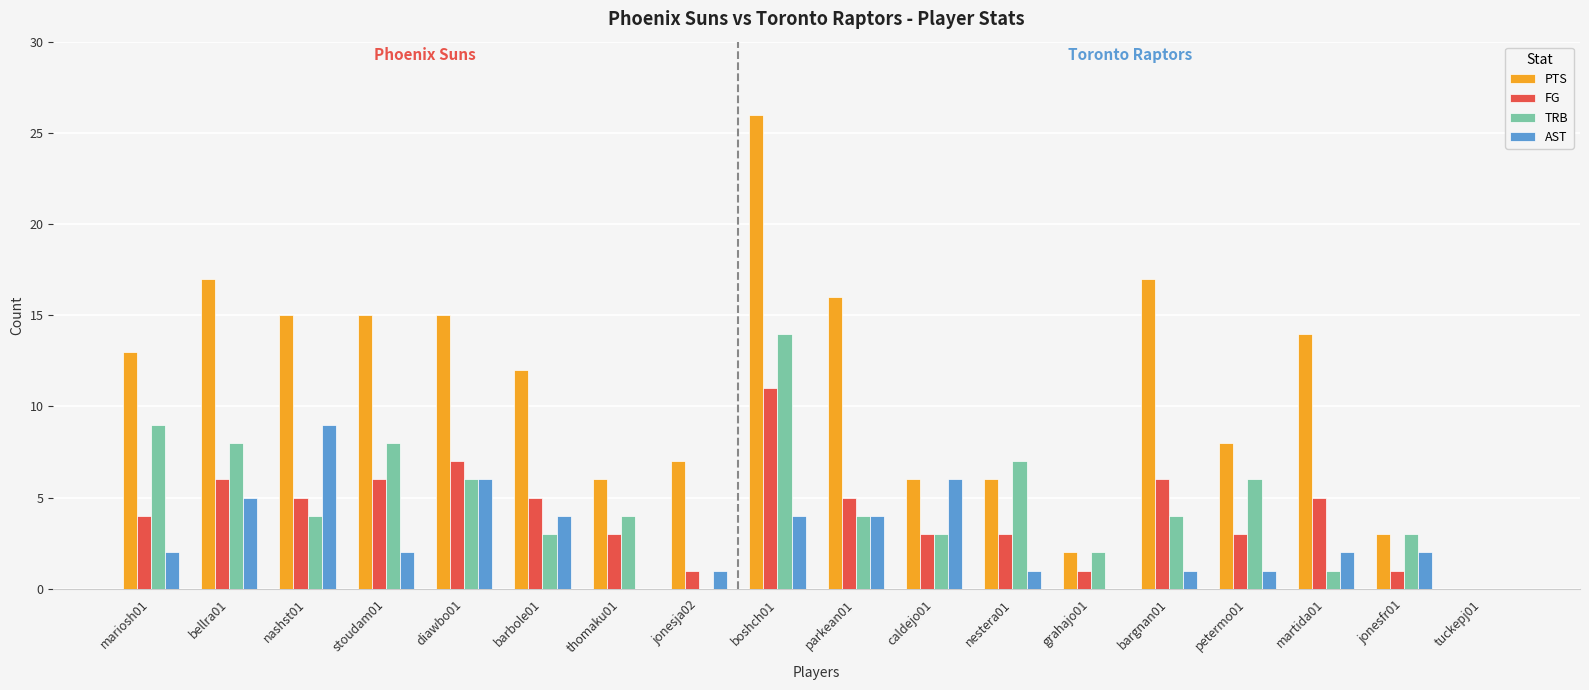

Are the bars grouped side by side (vs. stacked)?

Yes